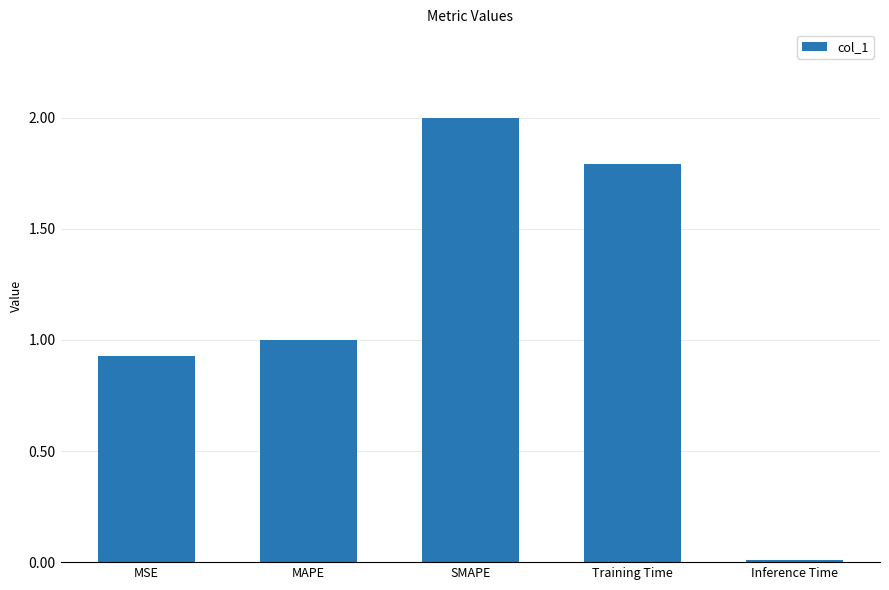

At which category does the chart reach its minimum across all series?

Inference Time